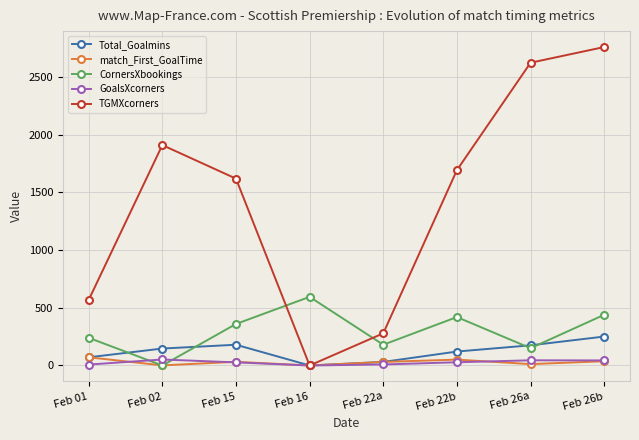

The value of CornersXbookings at Feb 22a is 180. True or false?

True